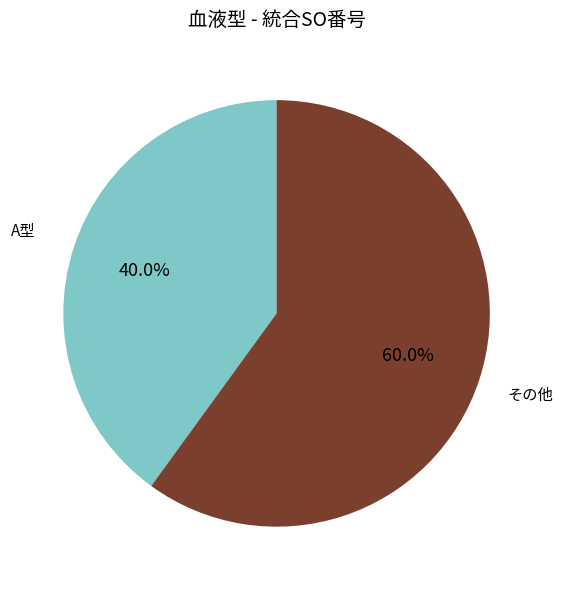

What percentage is NOT represented by その他?

40.0%